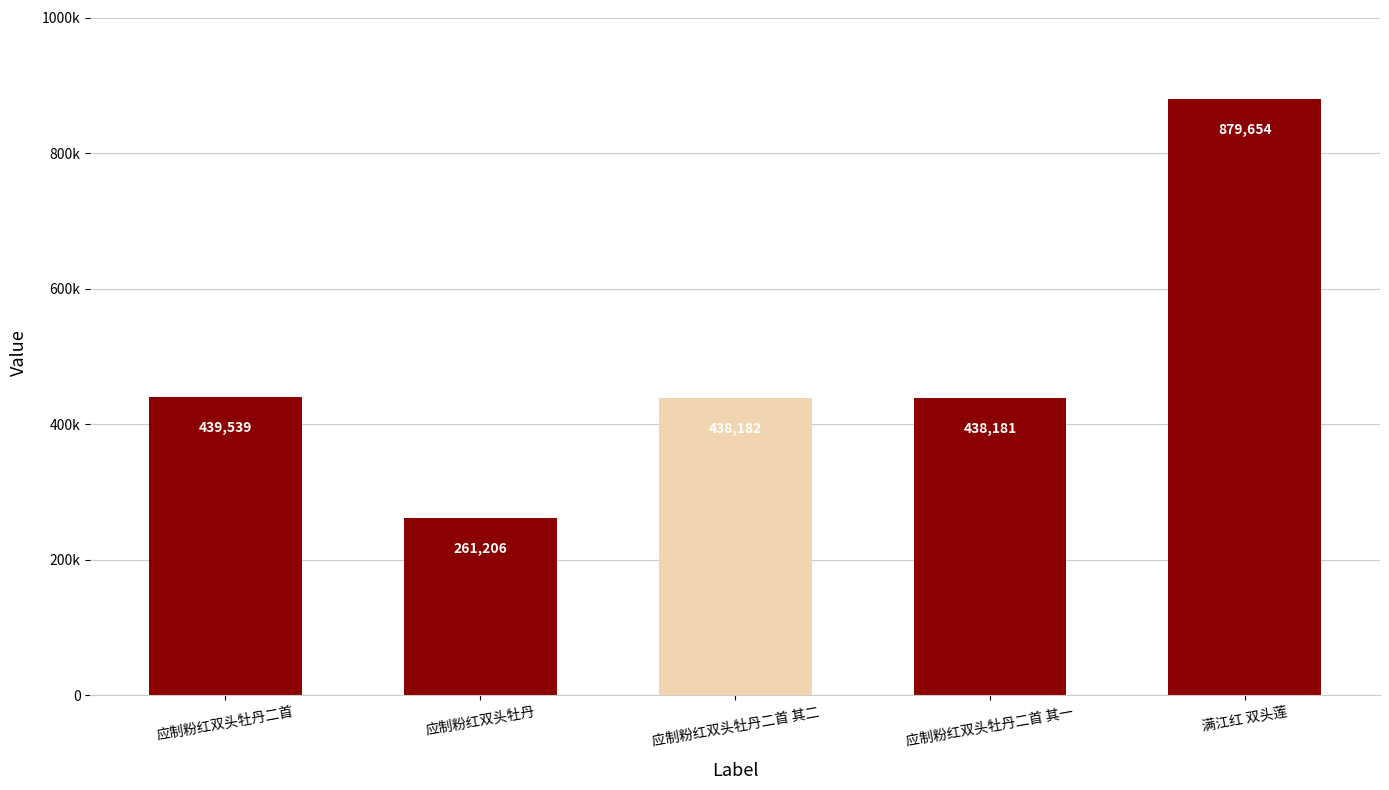

Does the chart contain any negative values?

No